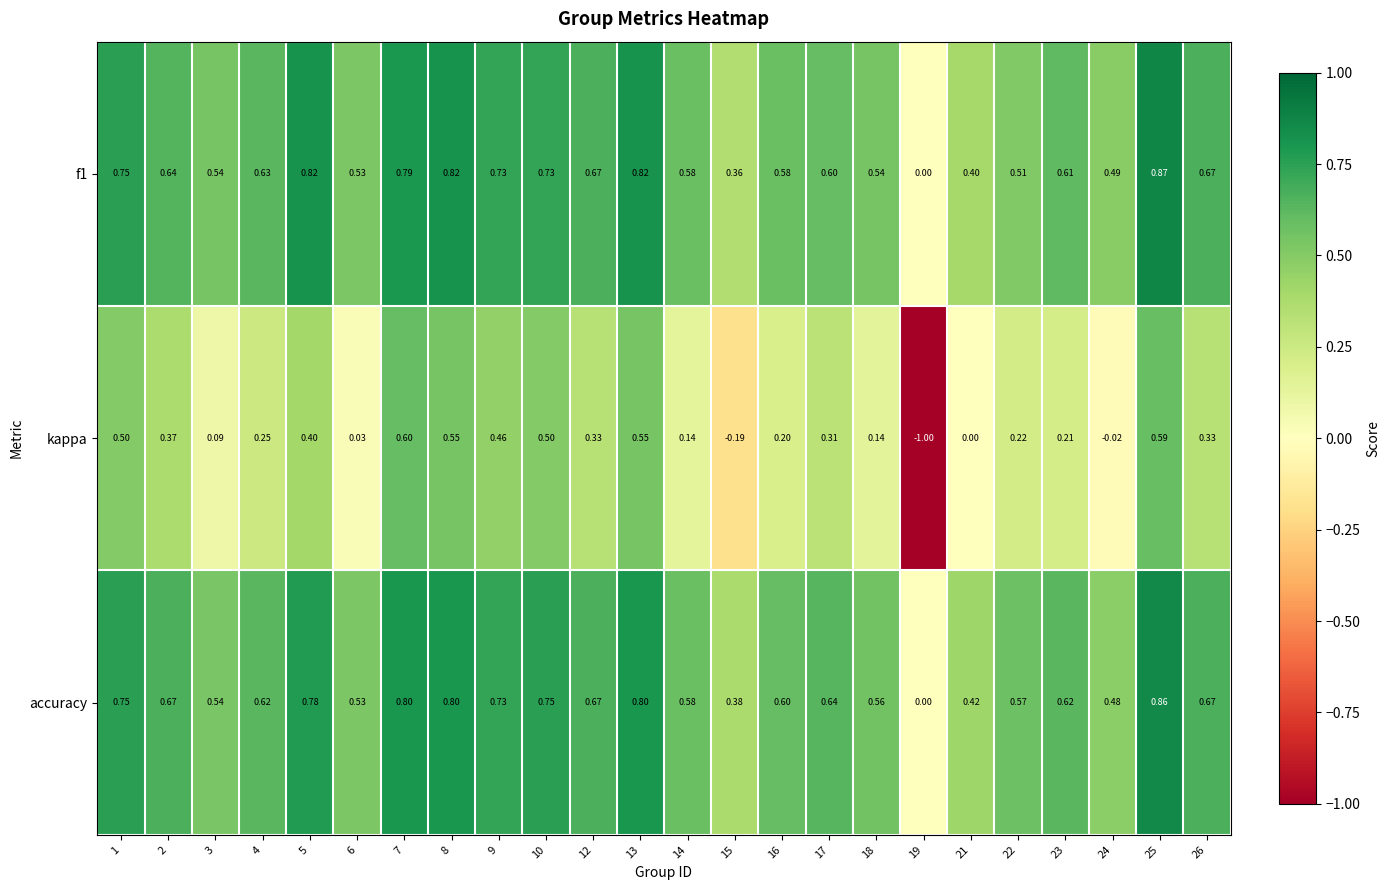

Which series has the largest total across all categories?

accuracy